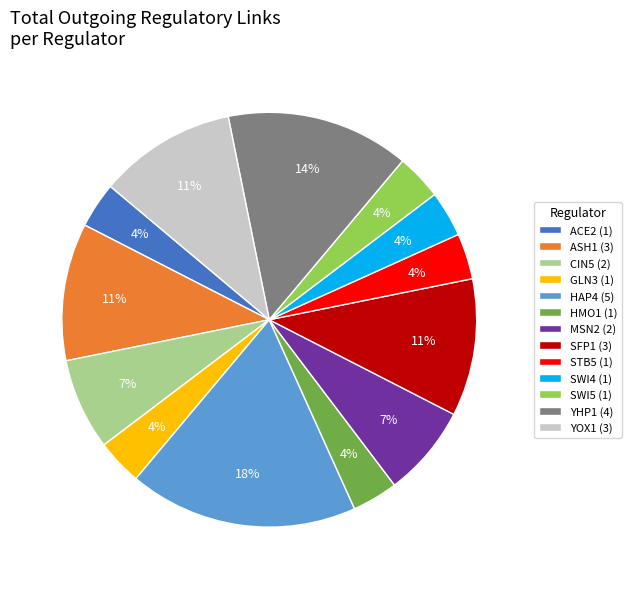

Combined, do GLN3 (1) and ASH1 (3) account for over 50%?

No